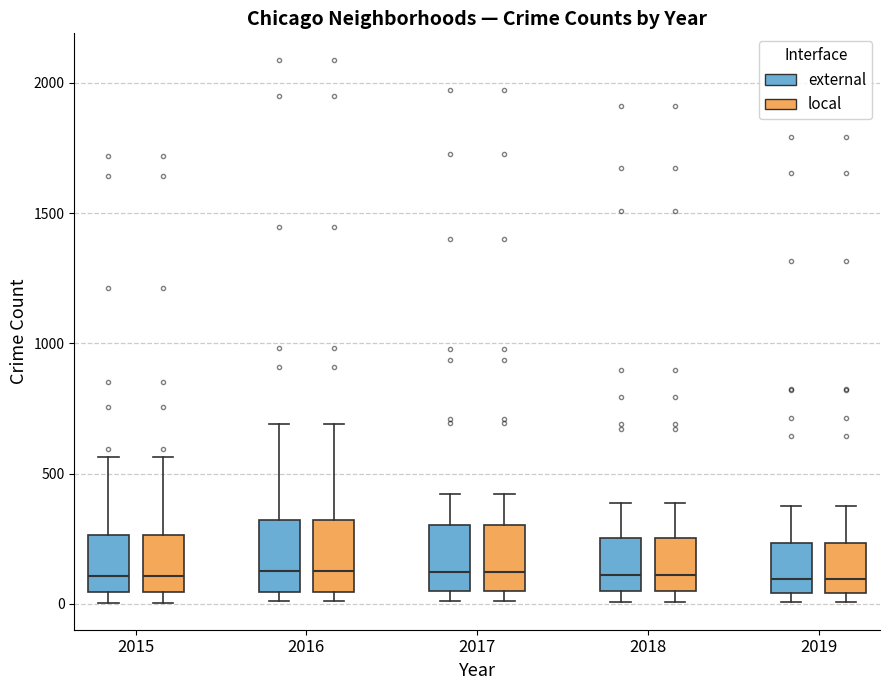

Reading left to right, transcribe this box plot: for each box, give where its median line is, the range the box spans, and where its two whiskers end, as read against the y-axis. The values are not printed on the chart, so give them approximately, as read against the axis.

2015 (external): median 100, box 50 to 250, whiskers 0 to 550
2015 (local): median 100, box 50 to 250, whiskers 0 to 550
2016 (external): median 150, box 50 to 300, whiskers 0 to 700
2016 (local): median 150, box 50 to 300, whiskers 0 to 700
2017 (external): median 100, box 50 to 300, whiskers 0 to 400
2017 (local): median 100, box 50 to 300, whiskers 0 to 400
2018 (external): median 100, box 50 to 250, whiskers 0 to 400
2018 (local): median 100, box 50 to 250, whiskers 0 to 400
2019 (external): median 100, box 50 to 250, whiskers 0 to 400
2019 (local): median 100, box 50 to 250, whiskers 0 to 400